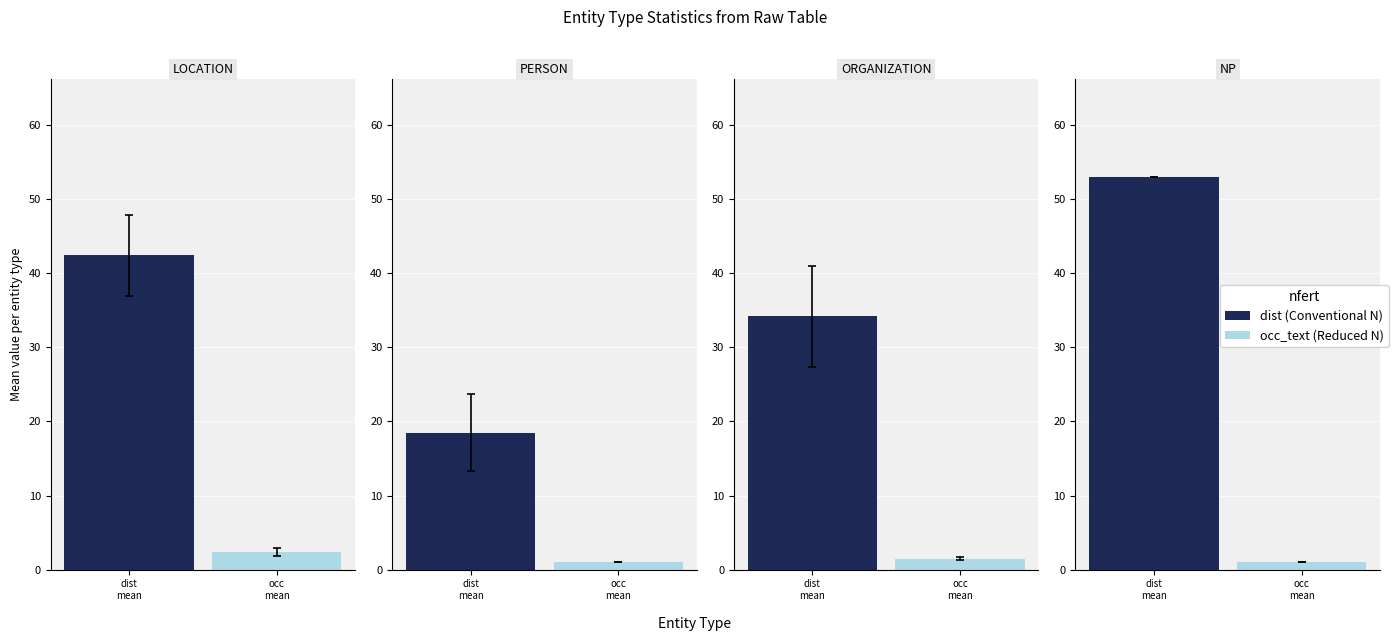

Is it true that dist equals 28 at 2?

False